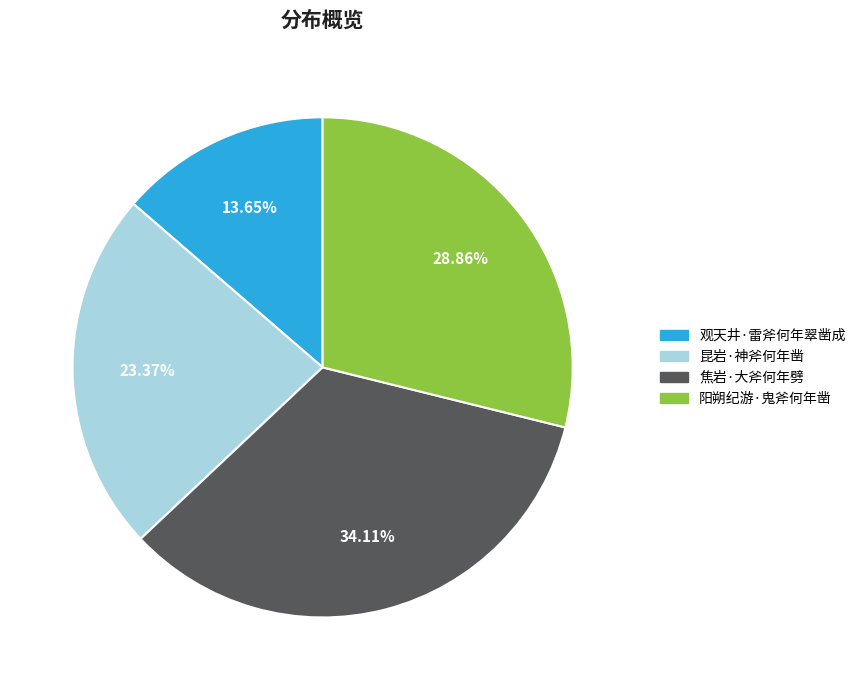

What is the ratio of the value at 昆岩·神斧何年凿 to the value at 阳朔纪游·鬼斧何年凿?

0.8